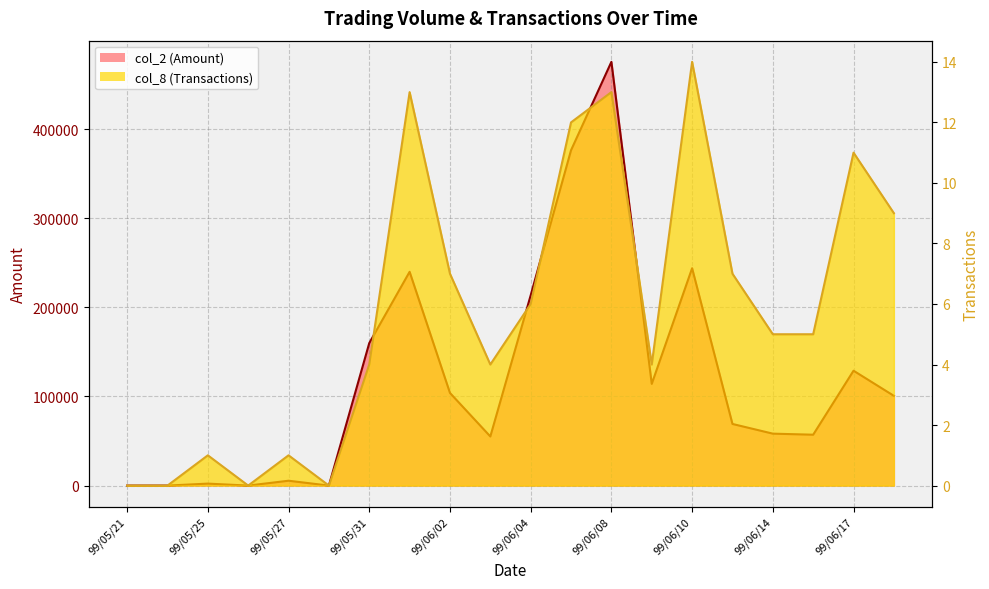

What is the difference between the maximum and second lowest values in the col_2 (Amount) series?

475590